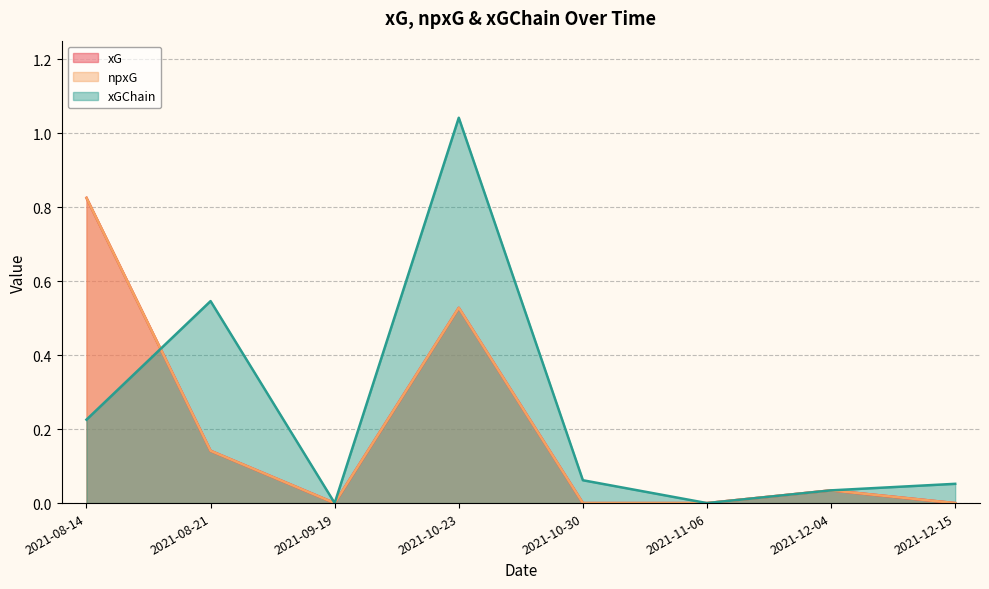

Rank the categories by xG value from lowest to highest.

2021-09-19, 2021-10-30, 2021-11-06, 2021-12-15, 2021-12-04, 2021-08-21, 2021-10-23, 2021-08-14